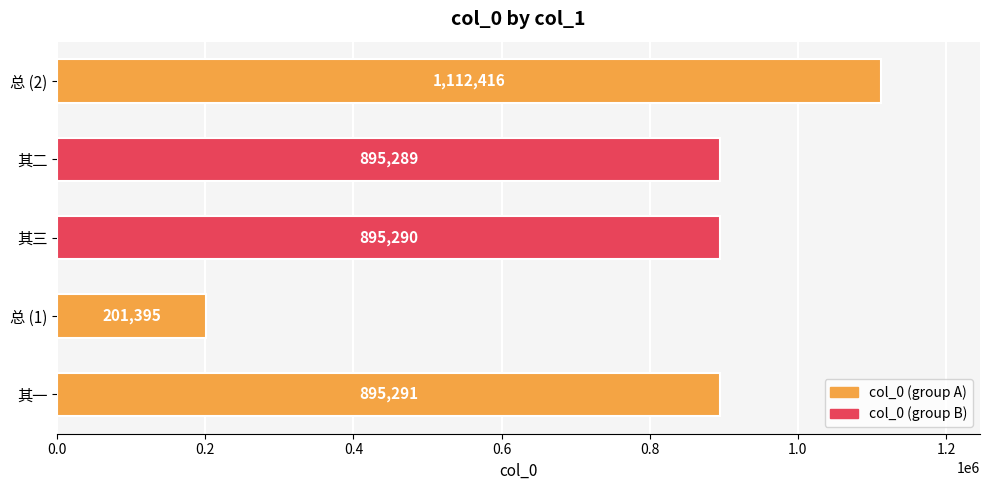

How many bars are there in total?

5